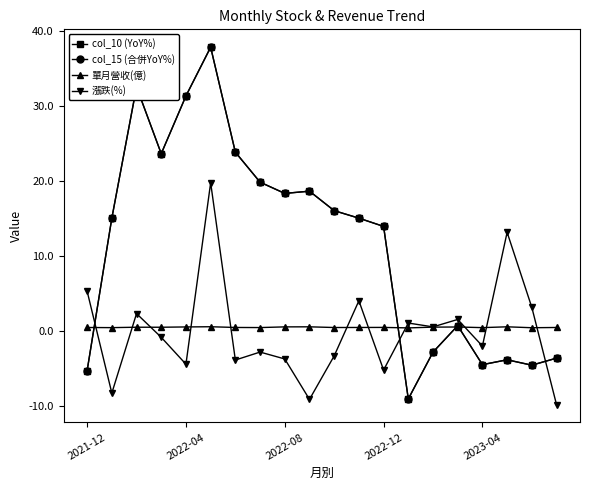

Is this an area chart (filled region under the line)?

No